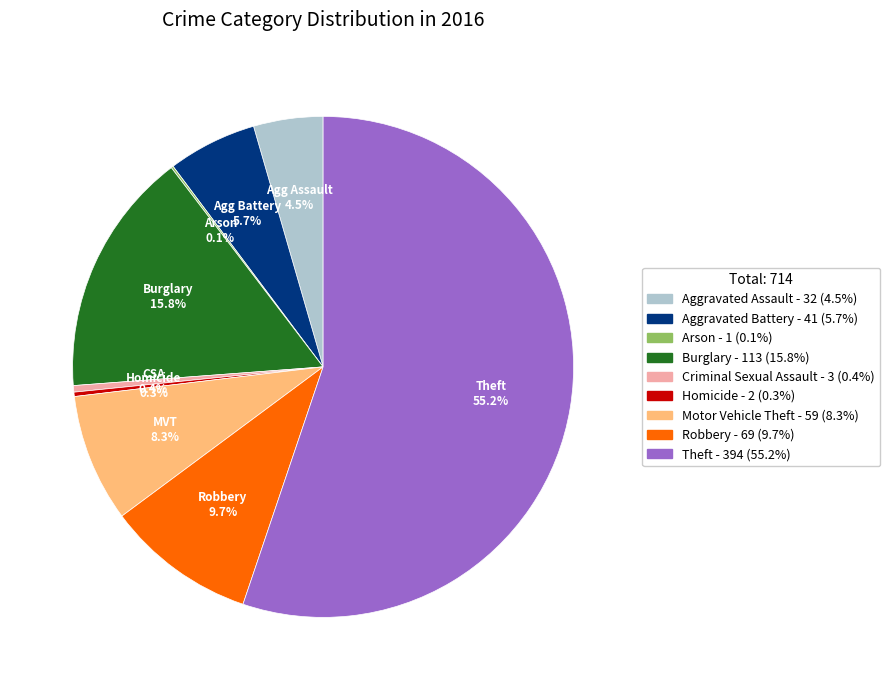

To the nearest percent, what is the difference between the Robbery and Homicide slice percentages?

9%